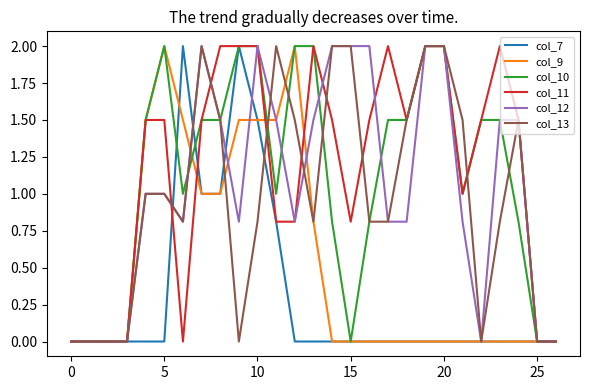

What is the highest value of the col_7 series?

2.0